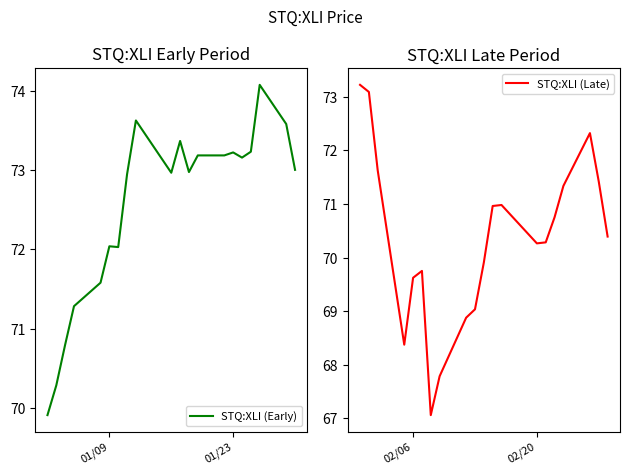

What is the minimum value for STQ:XLI (Early)?

69.9